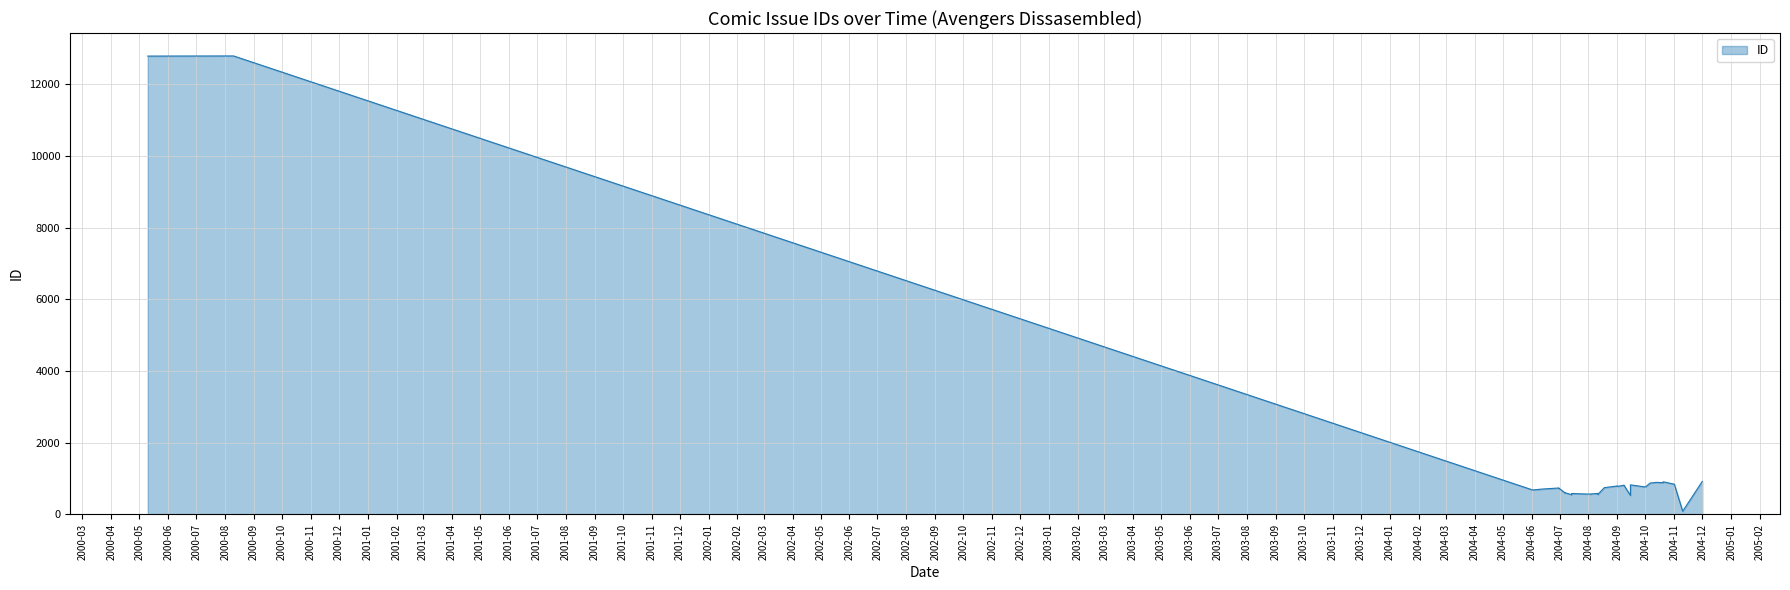

How many lines are shown in the chart?

1